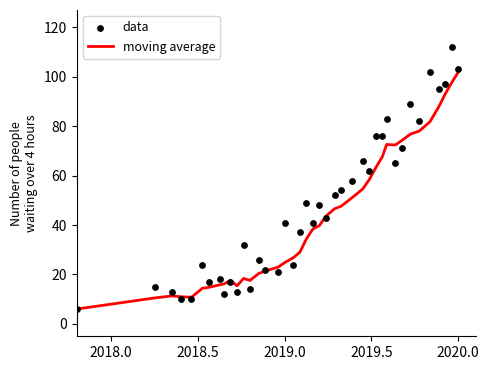

At which label does moving average reach its peak?

2020.0